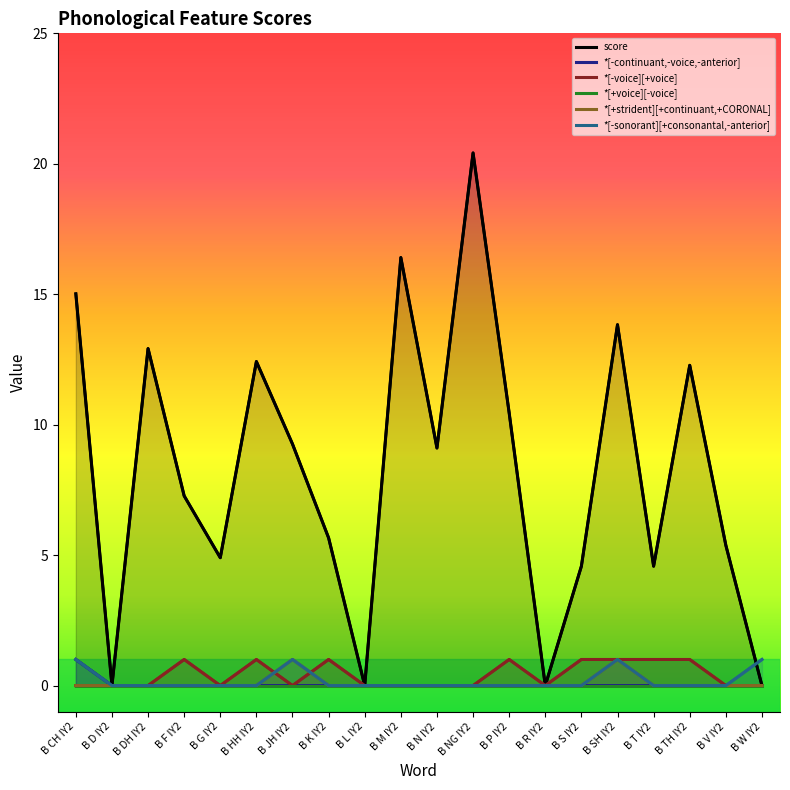

What is the maximum value for *[-voice][+voice]?

1.0